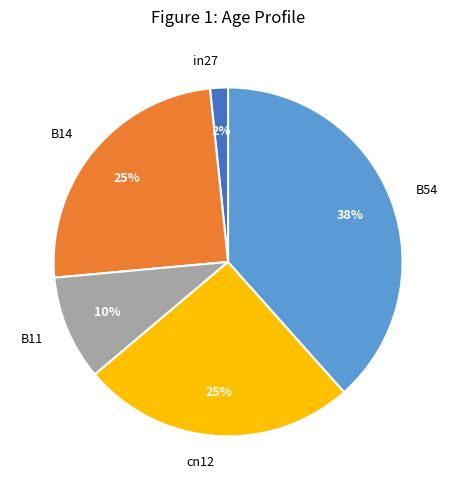

Is there any slice that represents more than half of the pie?

No